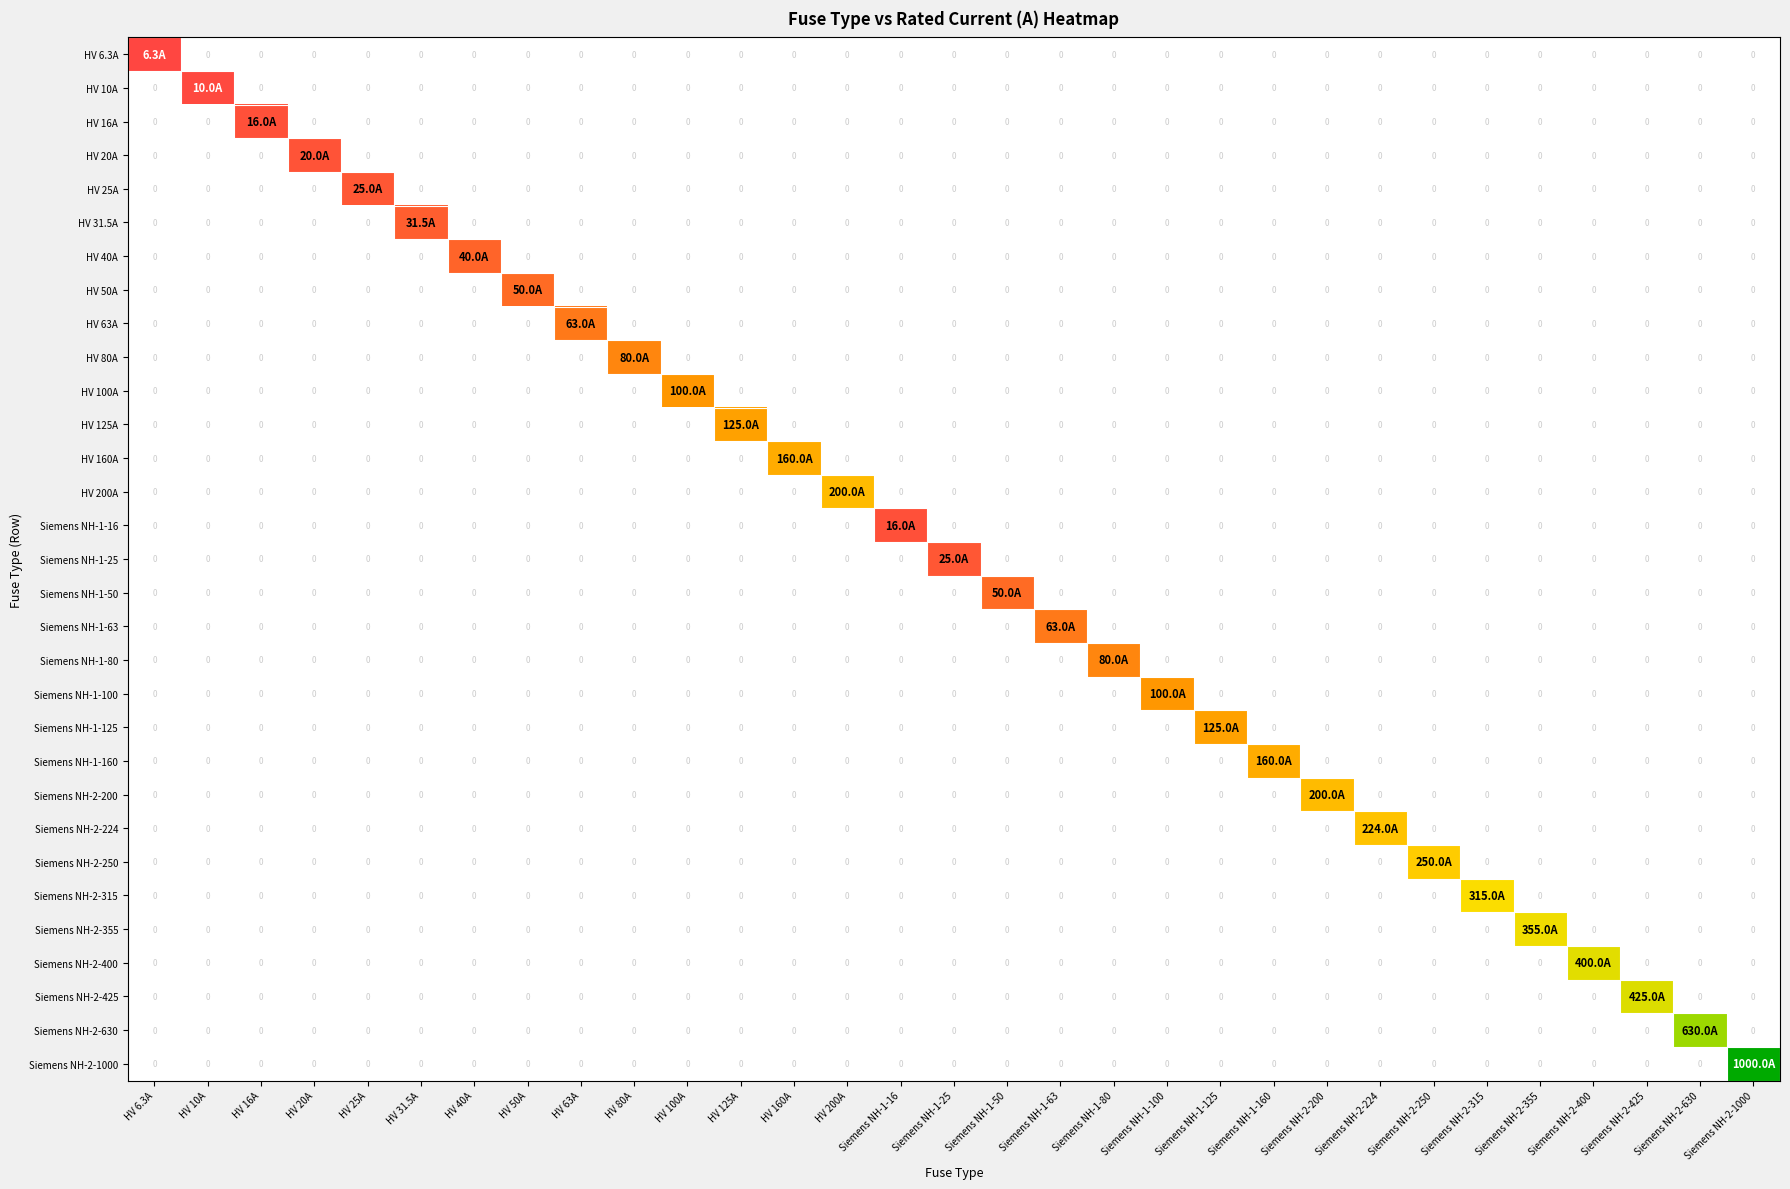

At how many categories does at least one series exceed 0?

31